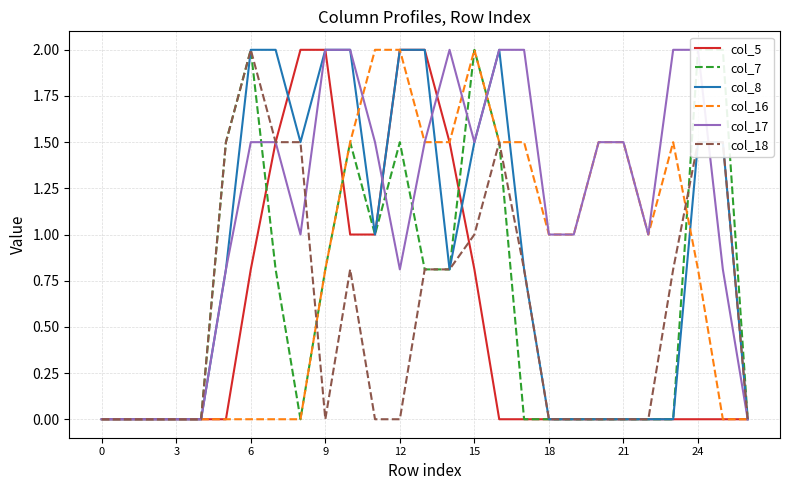

What is the value of the col_16 point at the 15th from the left?

1.5